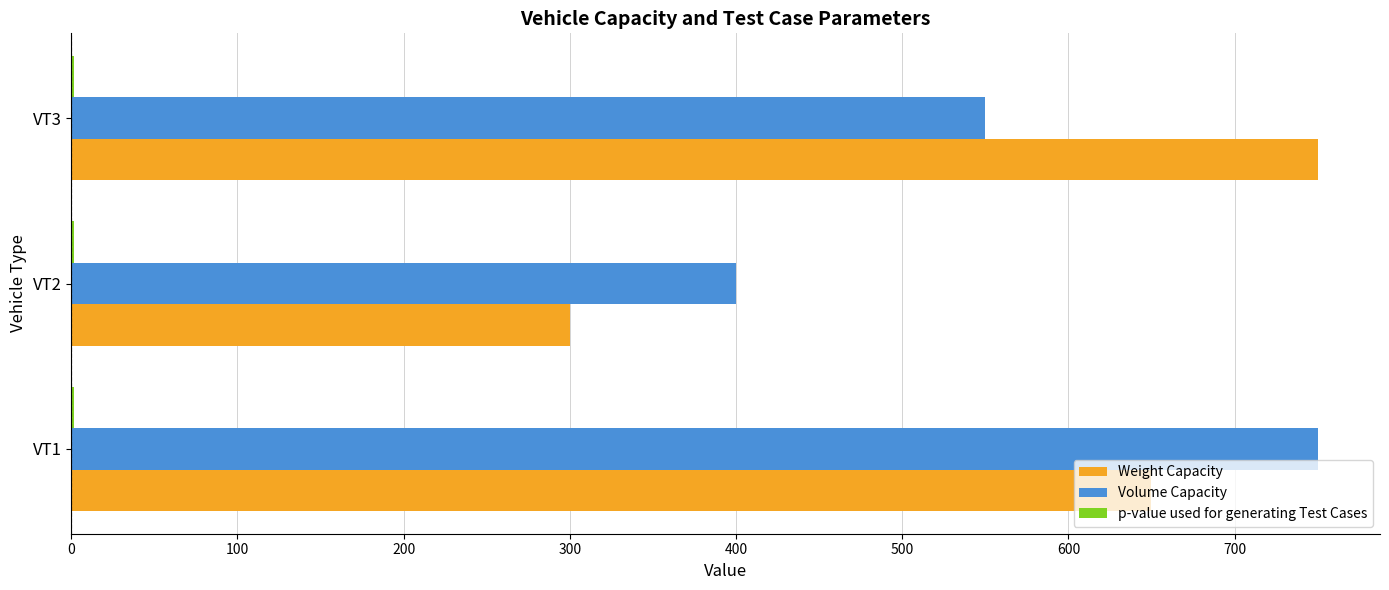

At which label is Volume Capacity closest to 575?

VT3